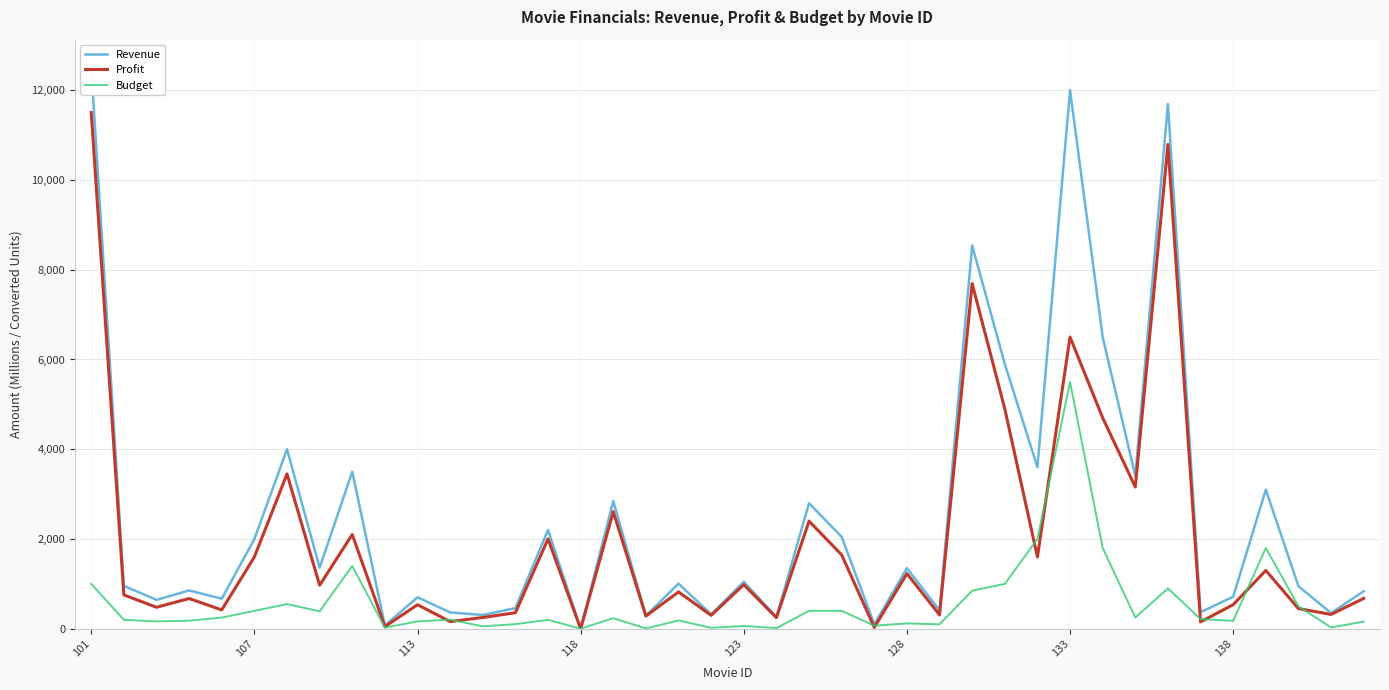

What is the highest value of the Profit series?

11500.0